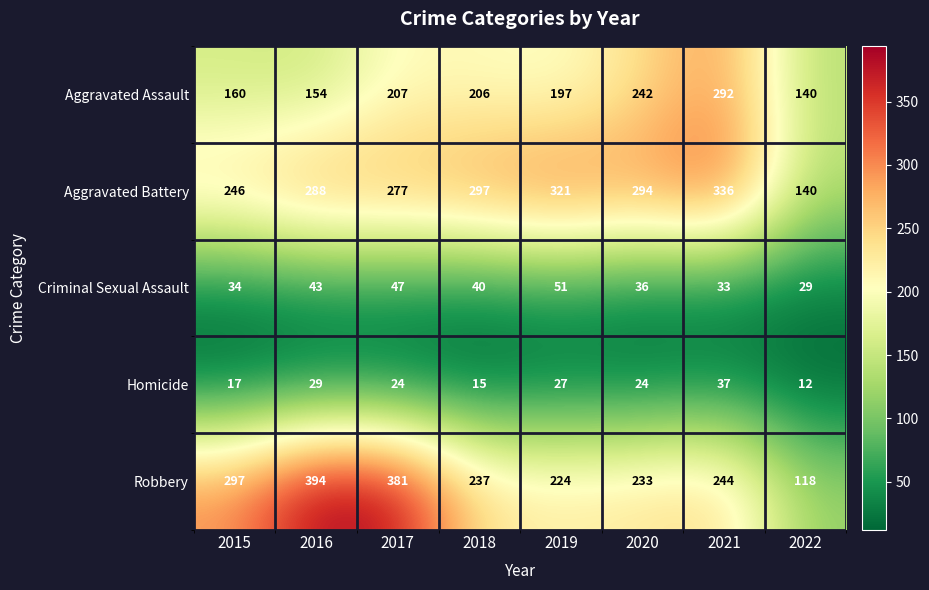

What is the average value of the Robbery series?

266